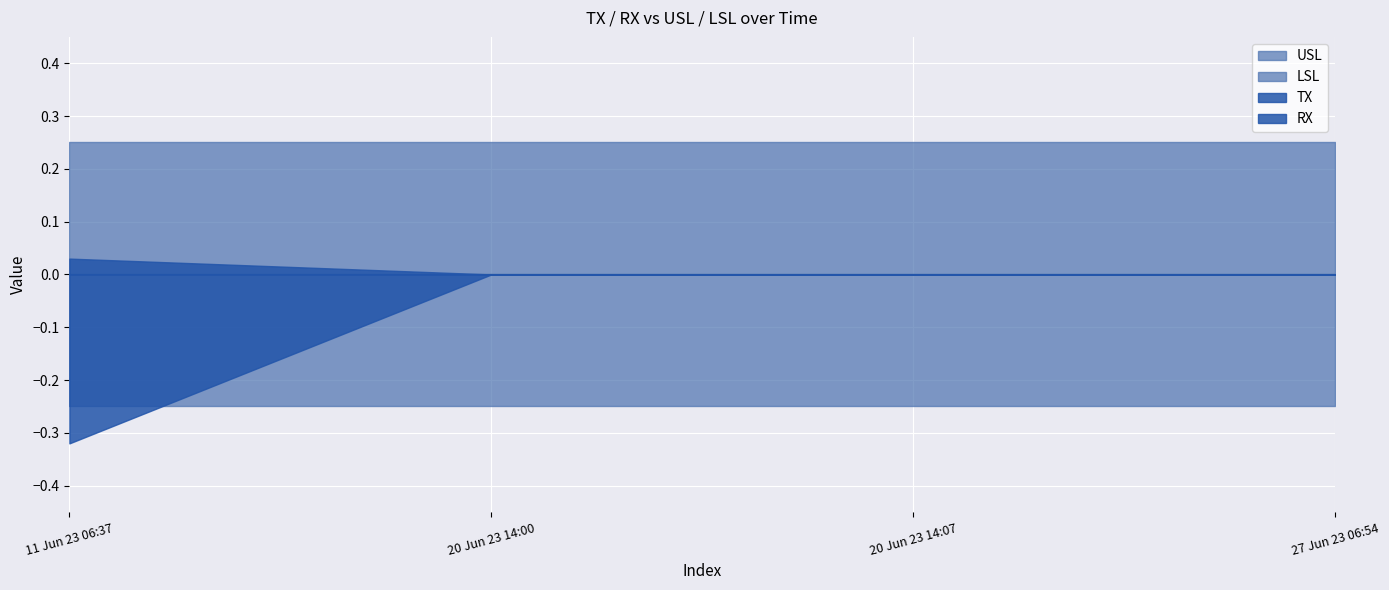

Rank the series at 20 Jun 23 14:00 from lowest to highest value.

LSL, TX, RX, USL